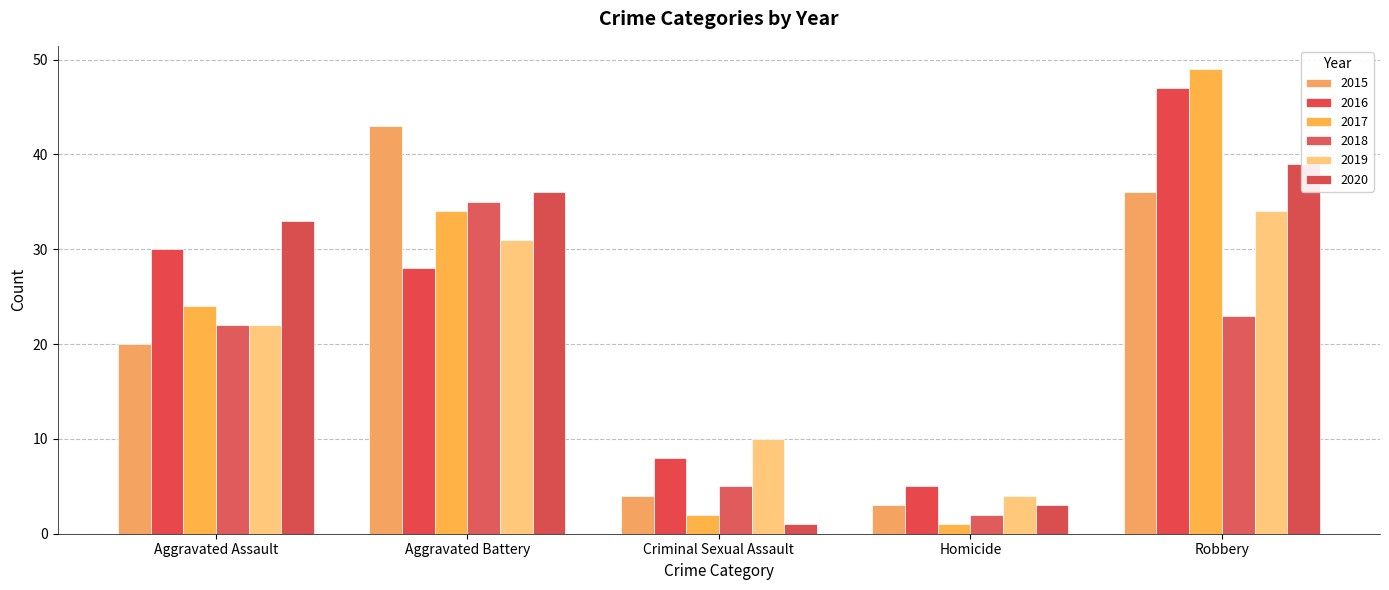

The 2015 series shows 43 at Aggravated Battery. True or false?

True